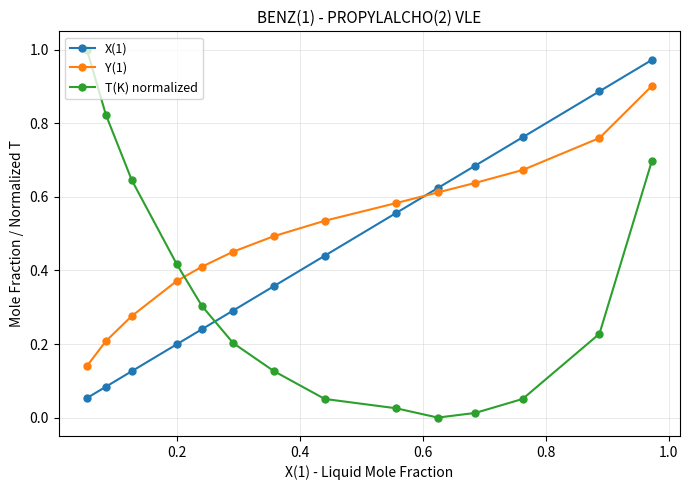

What is the sum of all T(K) normalized values?

4.6